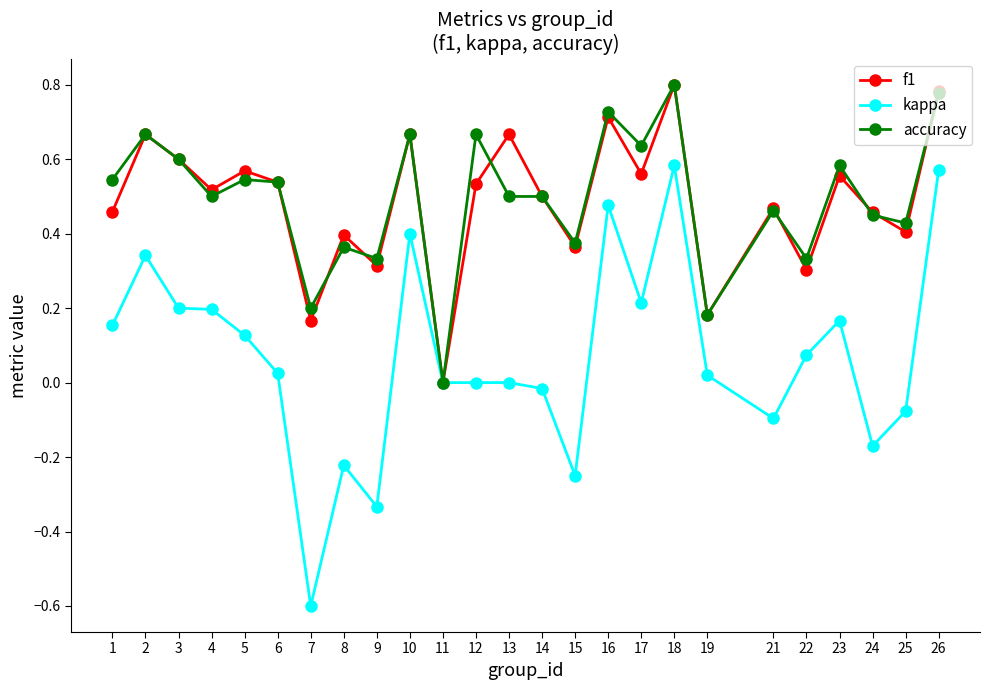

Where is the first local minimum for f1?

4